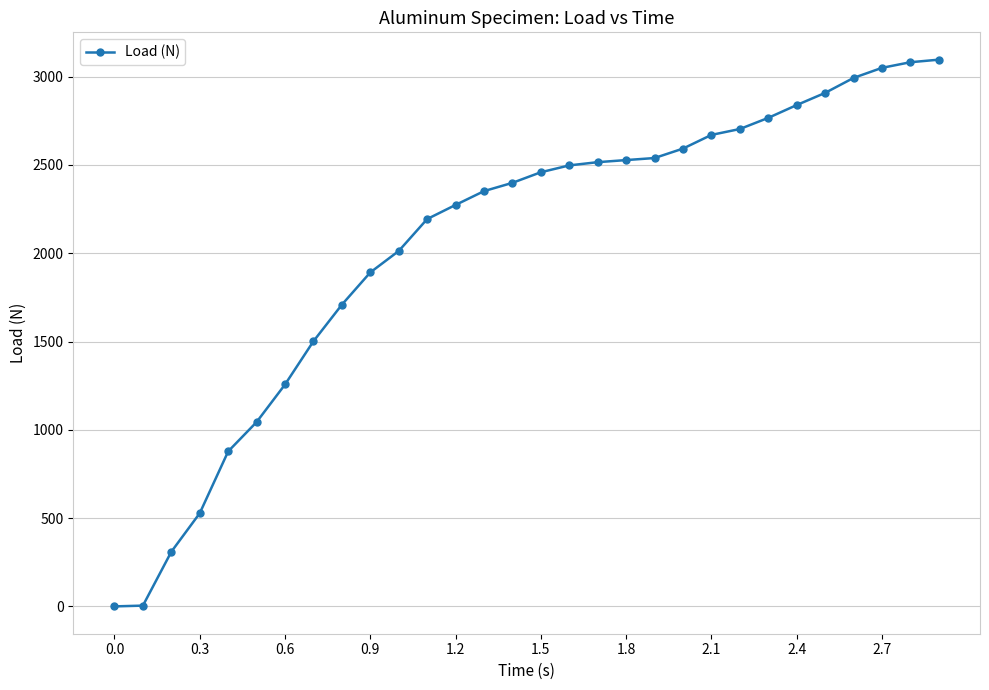

How many lines are shown in the chart?

1